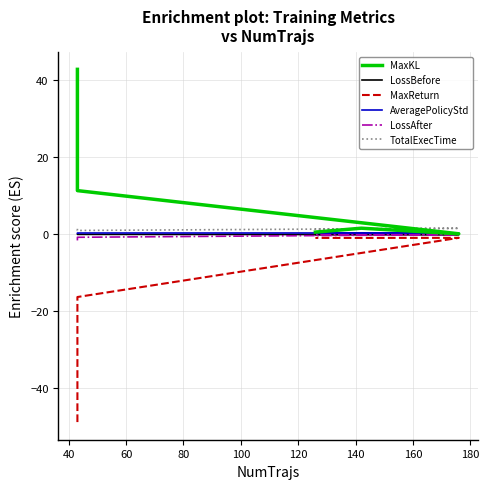

How many interior local peaks does the LossBefore series have?

1